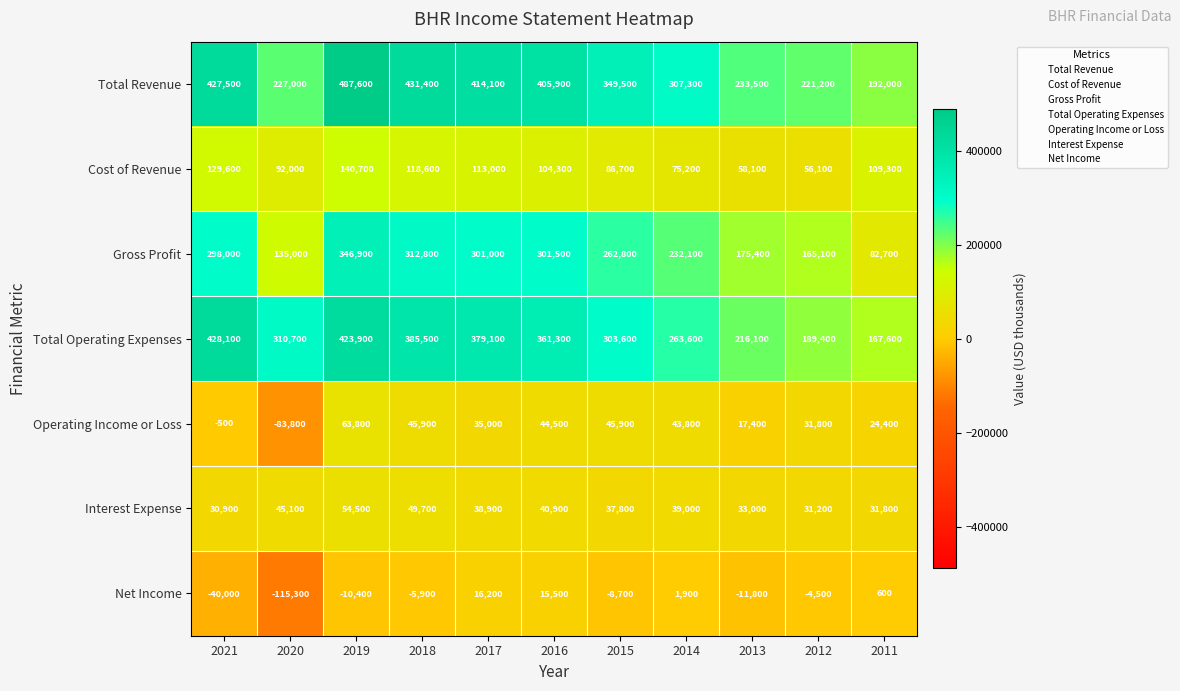

What is the difference between the highest and lowest values at 2017?

397900